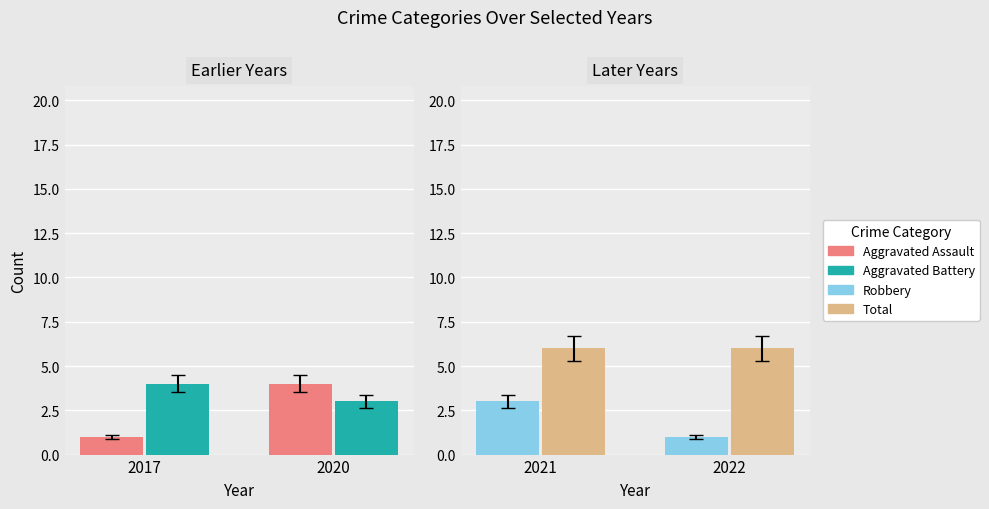

Does the chart contain stacked bars?

No